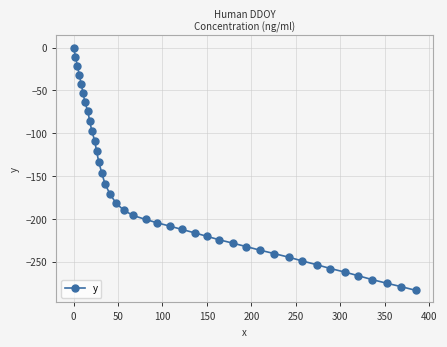

What is the average value?

-173.8